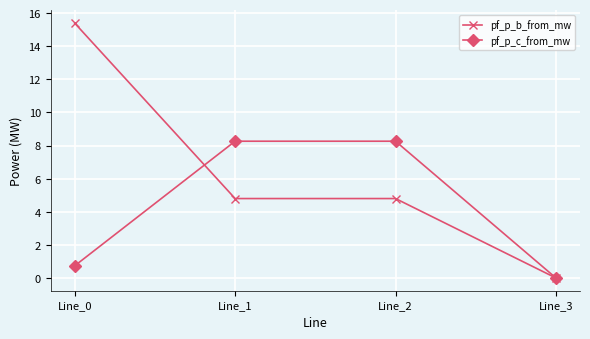

What value does the pf_p_b_from_mw series have at Line_2?

4.8